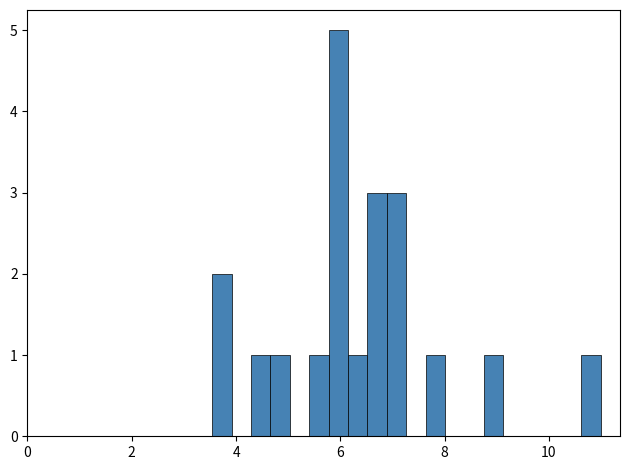

Around what value on the x-axis is the tallest bar? Give the approximate position of its centre, as read against the axis.

6.0